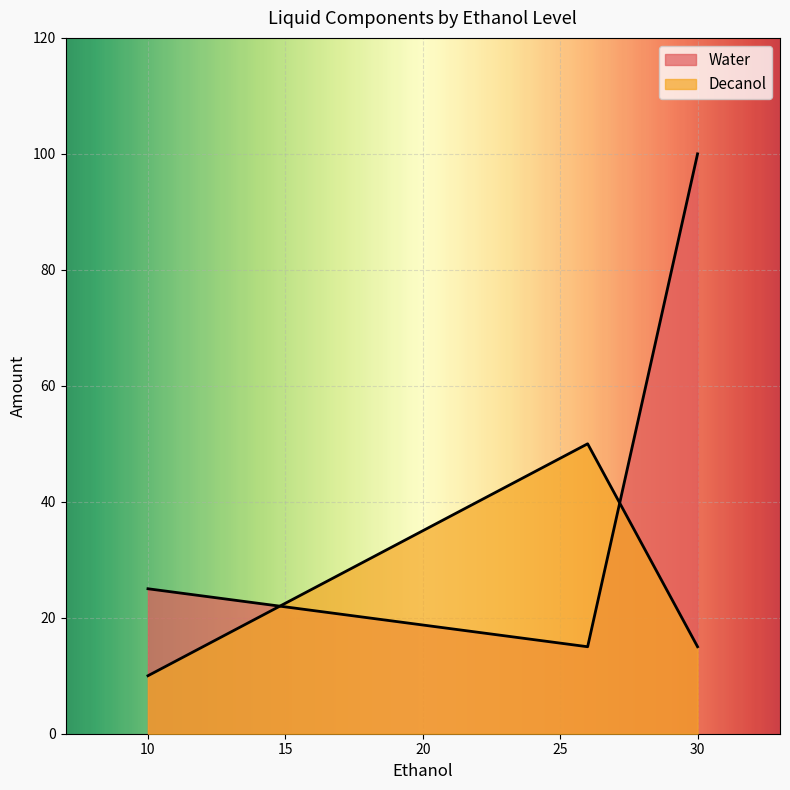

What are all the series names shown in the legend?

Decanol, Water